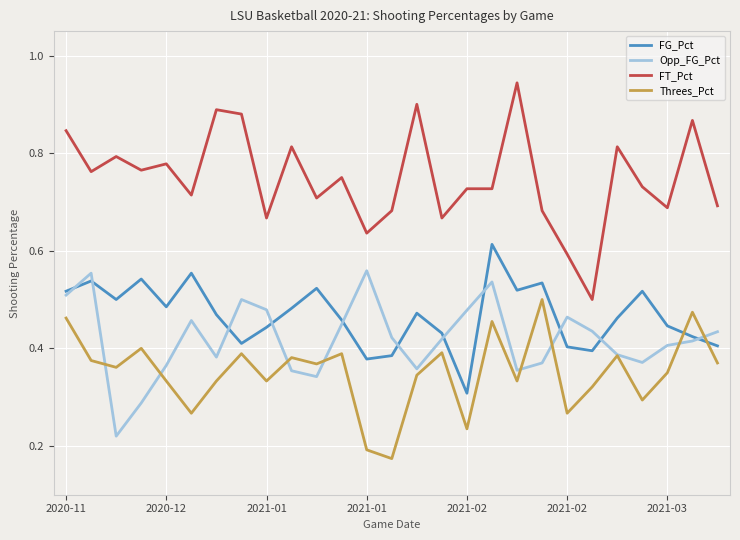

True or false: Opp_FG_Pct and FT_Pct intersect in this chart.

False